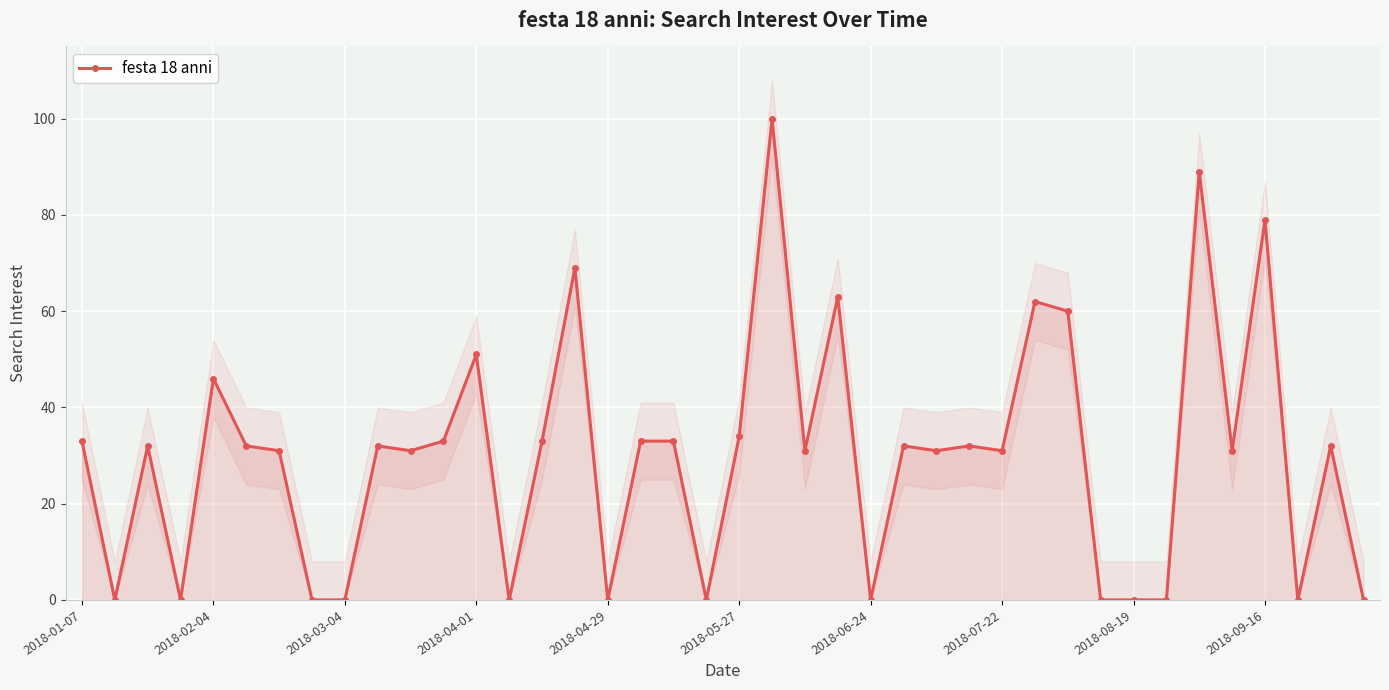

True or false: festa 18 anni has more than 0 points higher than both neighbors.

True